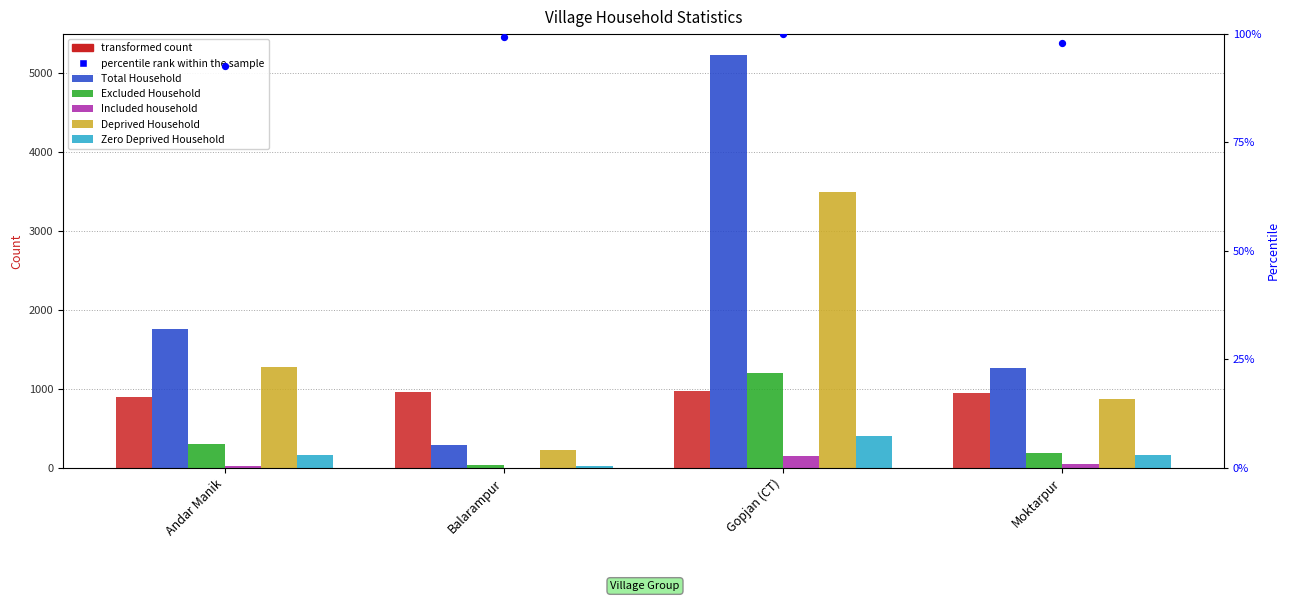

Which series contains the highest Y value?

Total Household